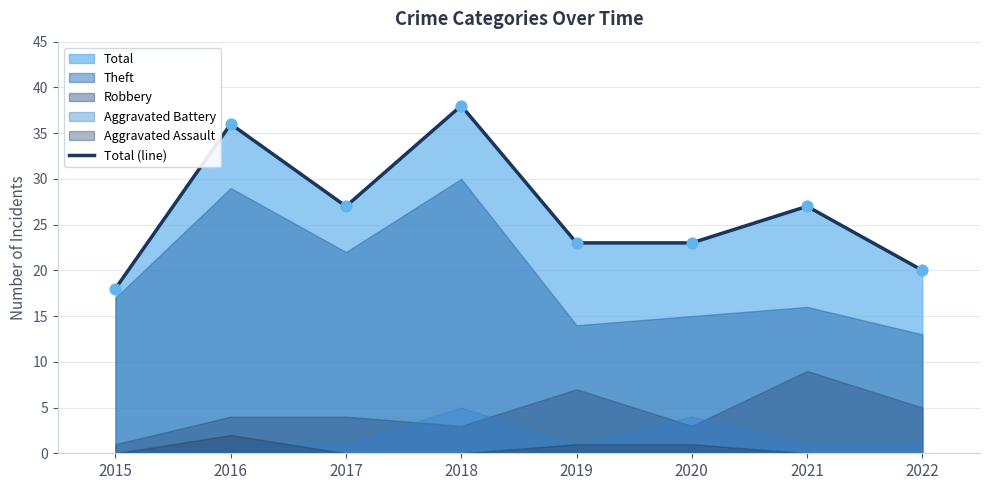

Between 2020 and 2021, which is larger?

2021